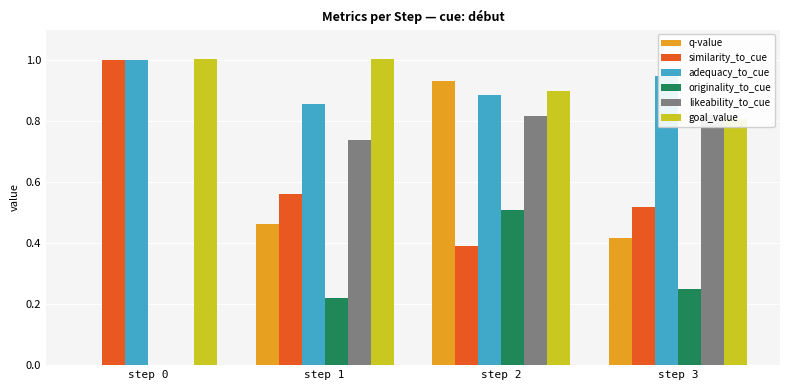

What is the highest value of the originality_to_cue series?

0.5